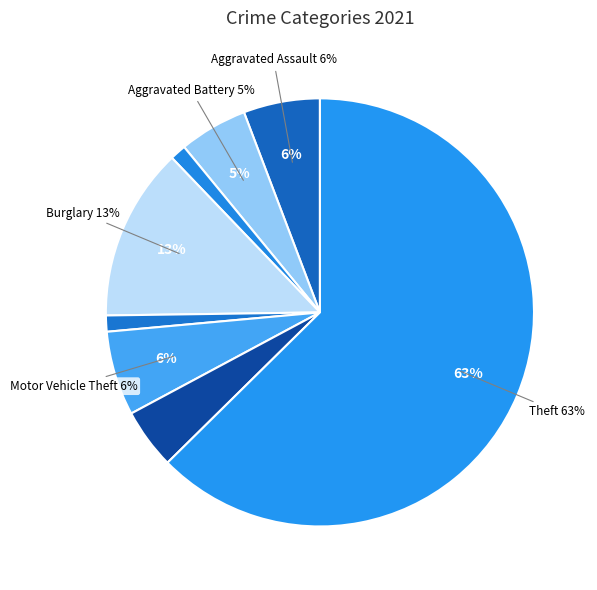

The Criminal Sexual Assault slice represents 11% of the pie. True or false?

False